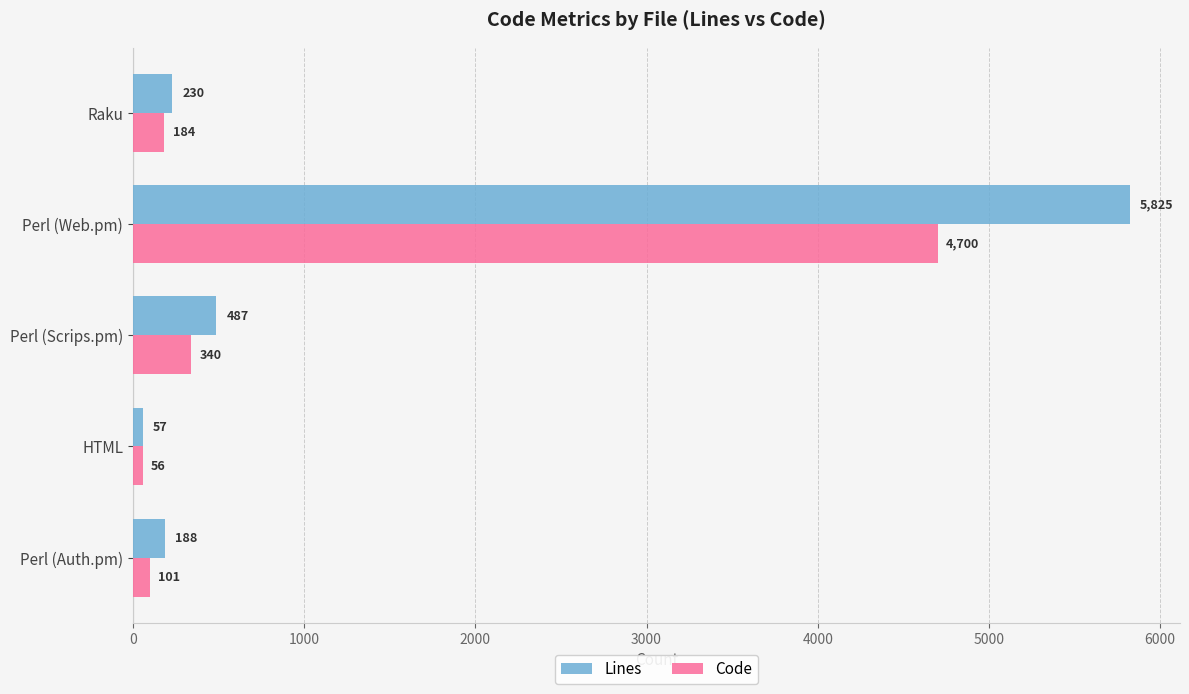

The value of Lines at Perl (Web.pm) is 1701. True or false?

False